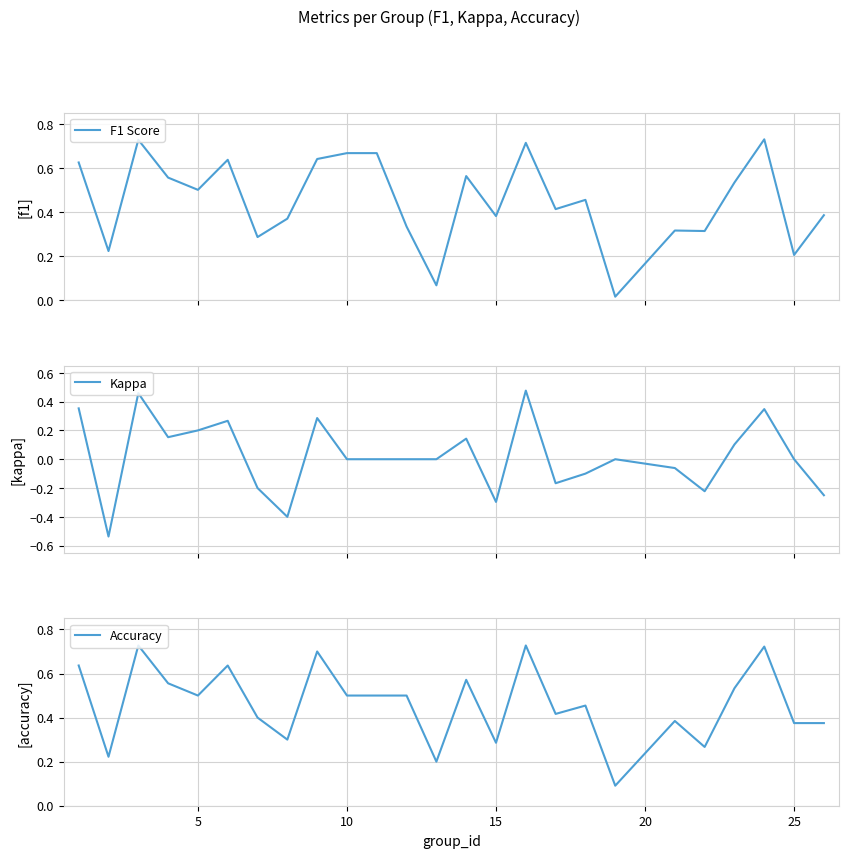

After their last crossing, which series has the higher values: Accuracy or F1 Score?

F1 Score